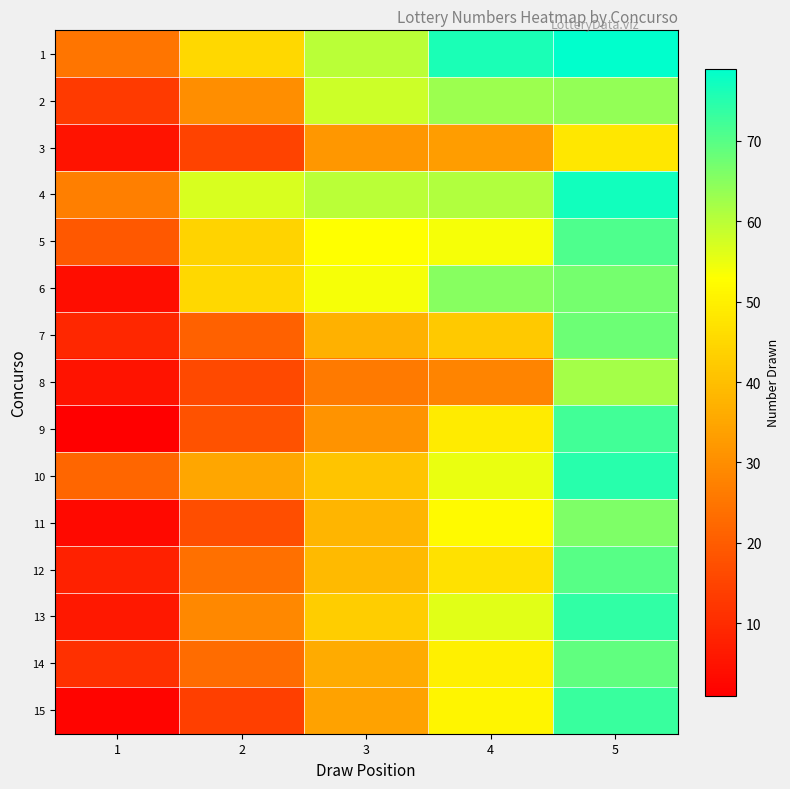

Which category has the highest value across all series?

5